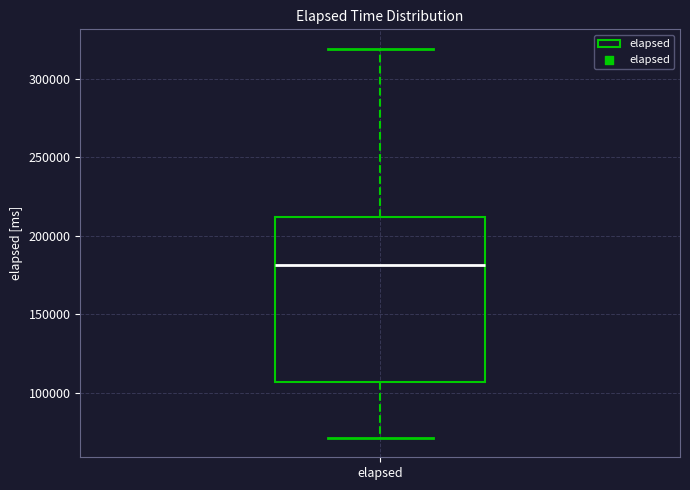

Transcribe this box plot: give where the median line is, the range the box spans, and where the two whiskers end, as read against the y-axis. The values are not printed on the chart, so give them approximately, as read against the axis.

median 180000, box 105000 to 210000, whiskers 70000 to 320000